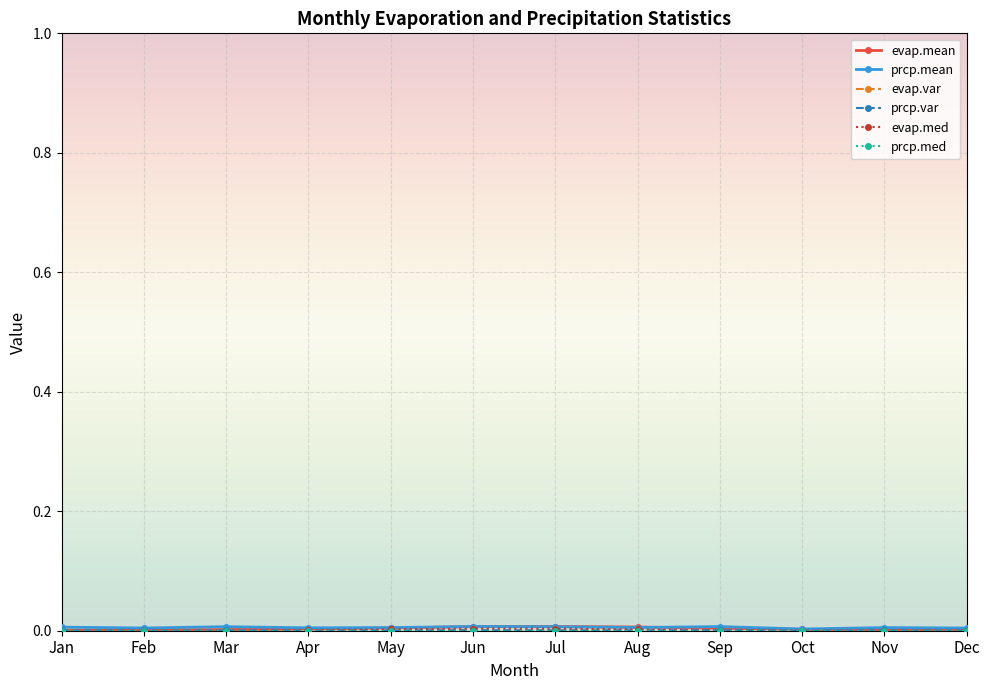

At Feb, list the series in order from largest to smallest.

prcp.mean, evap.mean, prcp.var, evap.var, evap.med, prcp.med